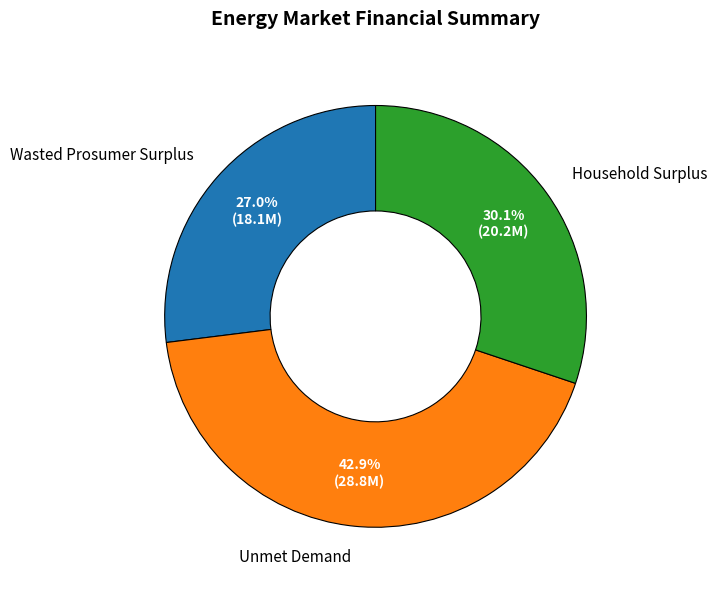

To the nearest percent, what is the difference between the largest and smallest slice percentages?

16%